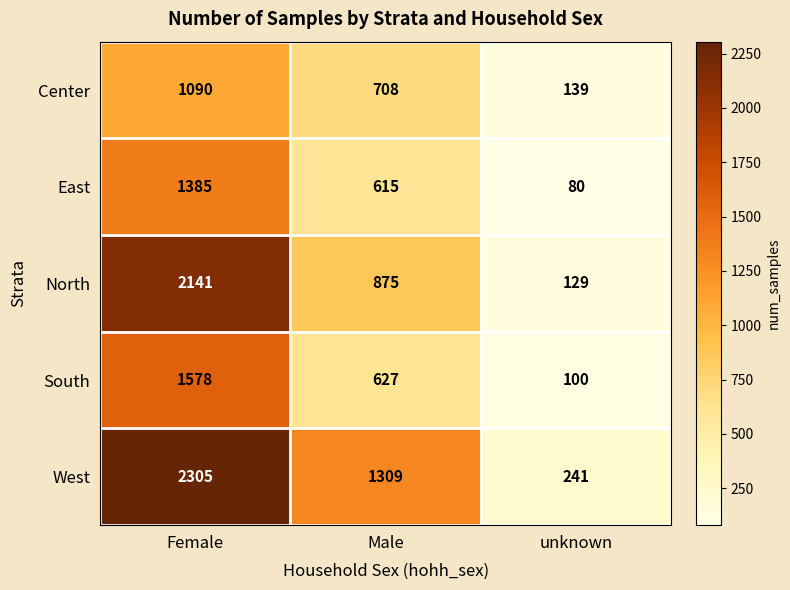

Which category has the lowest value in the East series?

unknown